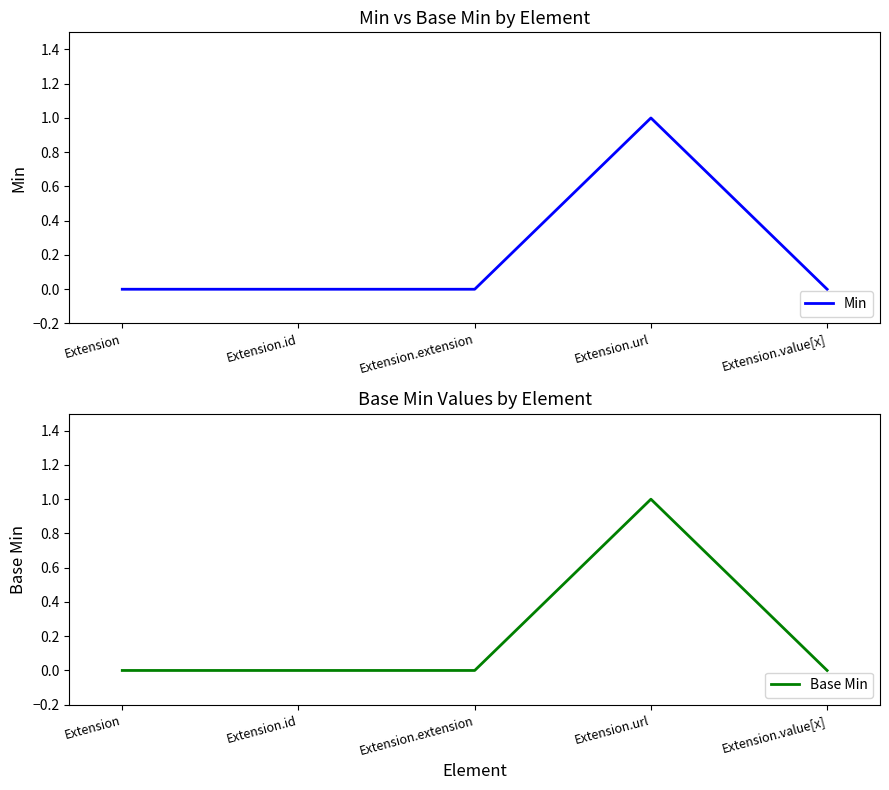

What is the total value across all series at Extension.url?

2